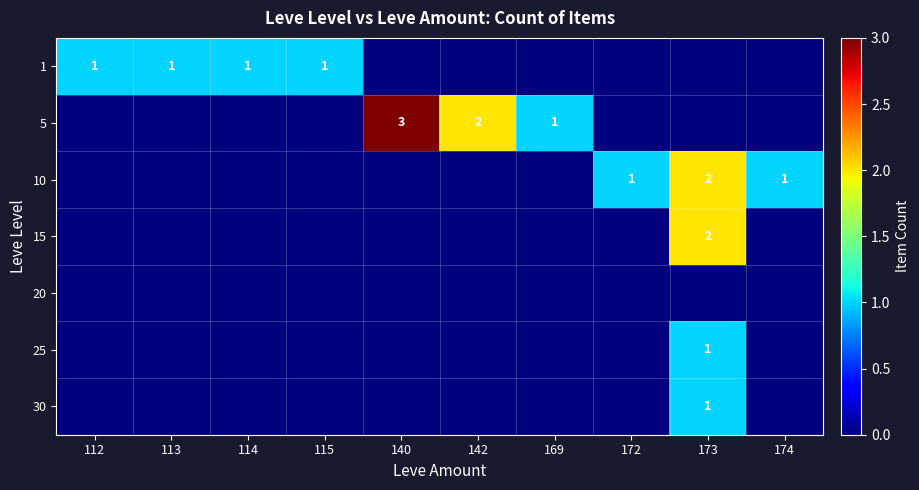

True or false: 30 has a value of 1 at 173.

True